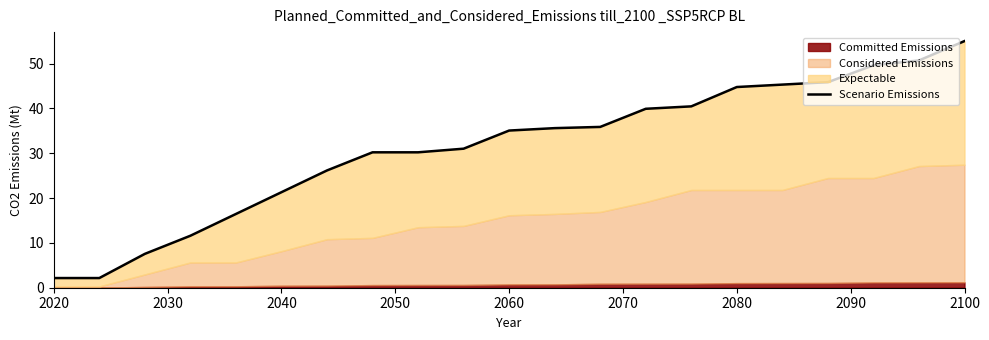

How many lines are shown in the chart?

1